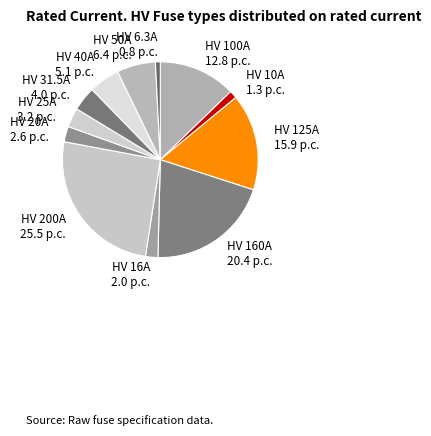

True or false: HV 10A accounts for 14% of the total.

False